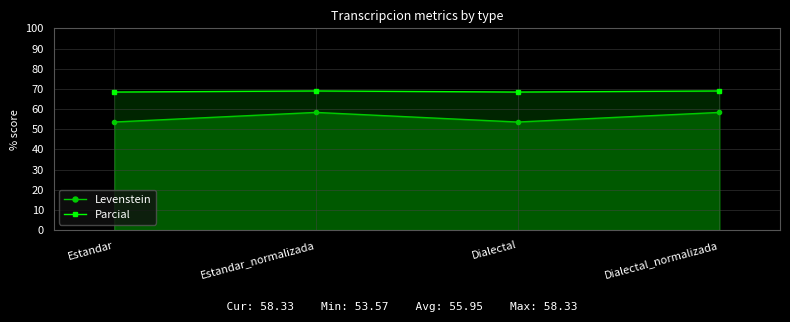

How many data points does each series have?

4